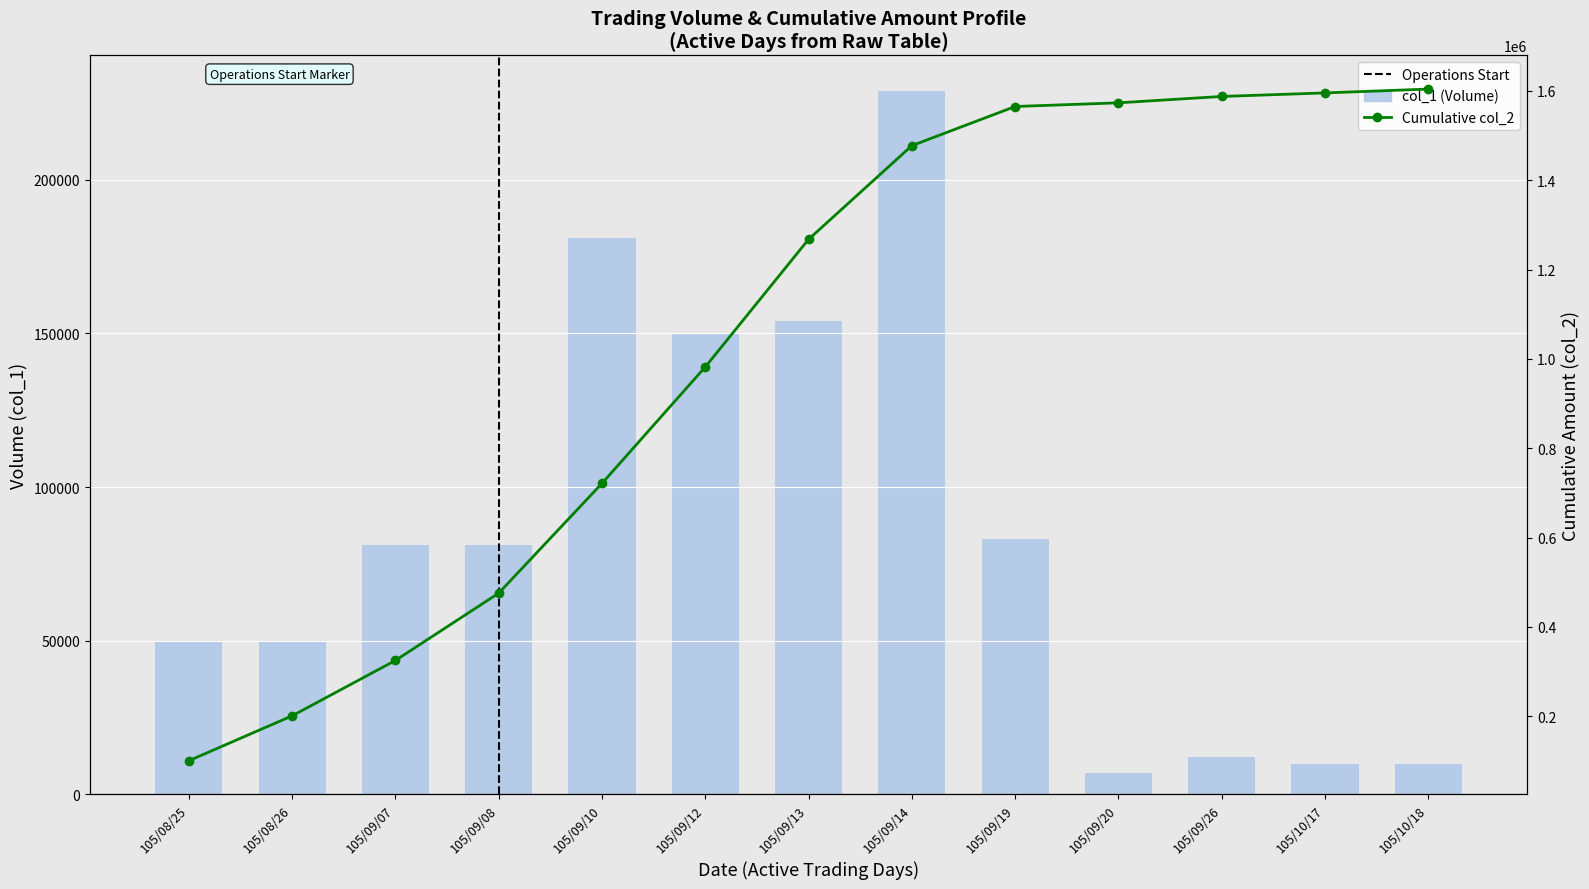

Rank the series by their maximum value, from highest to lowest.

Cumulative col_2, col_1 (Volume)